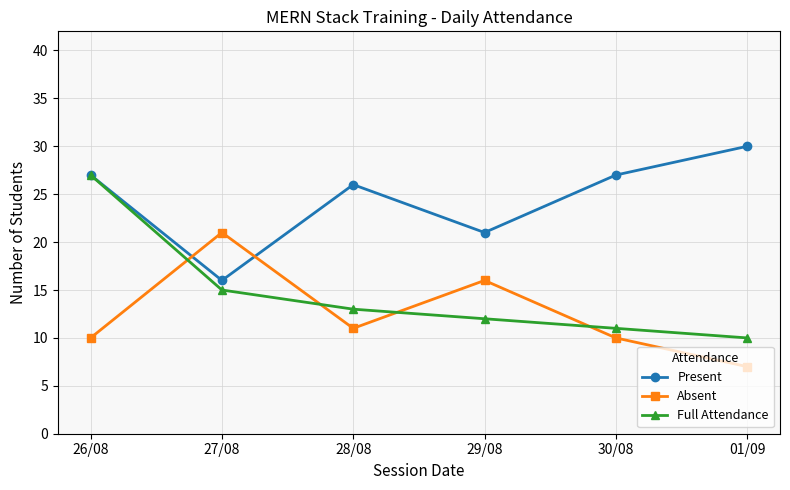

The value of Absent at 28/08 is 6. True or false?

False